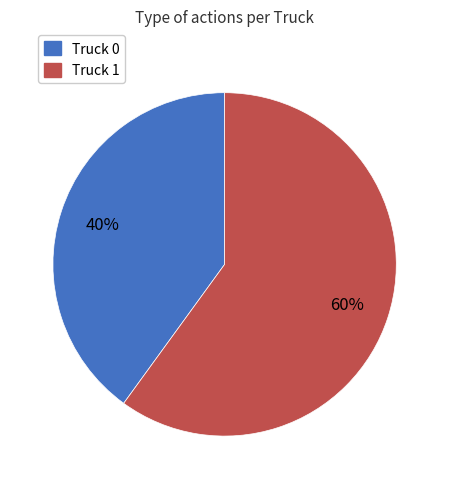

Is it true that Truck 0 is 55% of the pie?

False